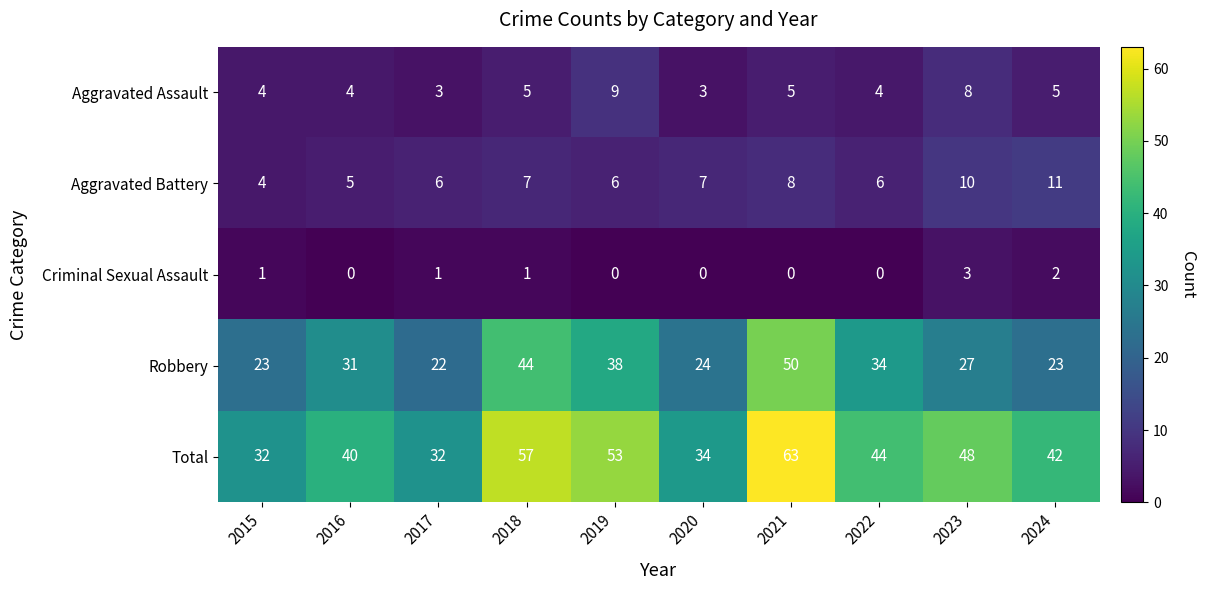

What is the difference between the highest and lowest values at 2015?

31